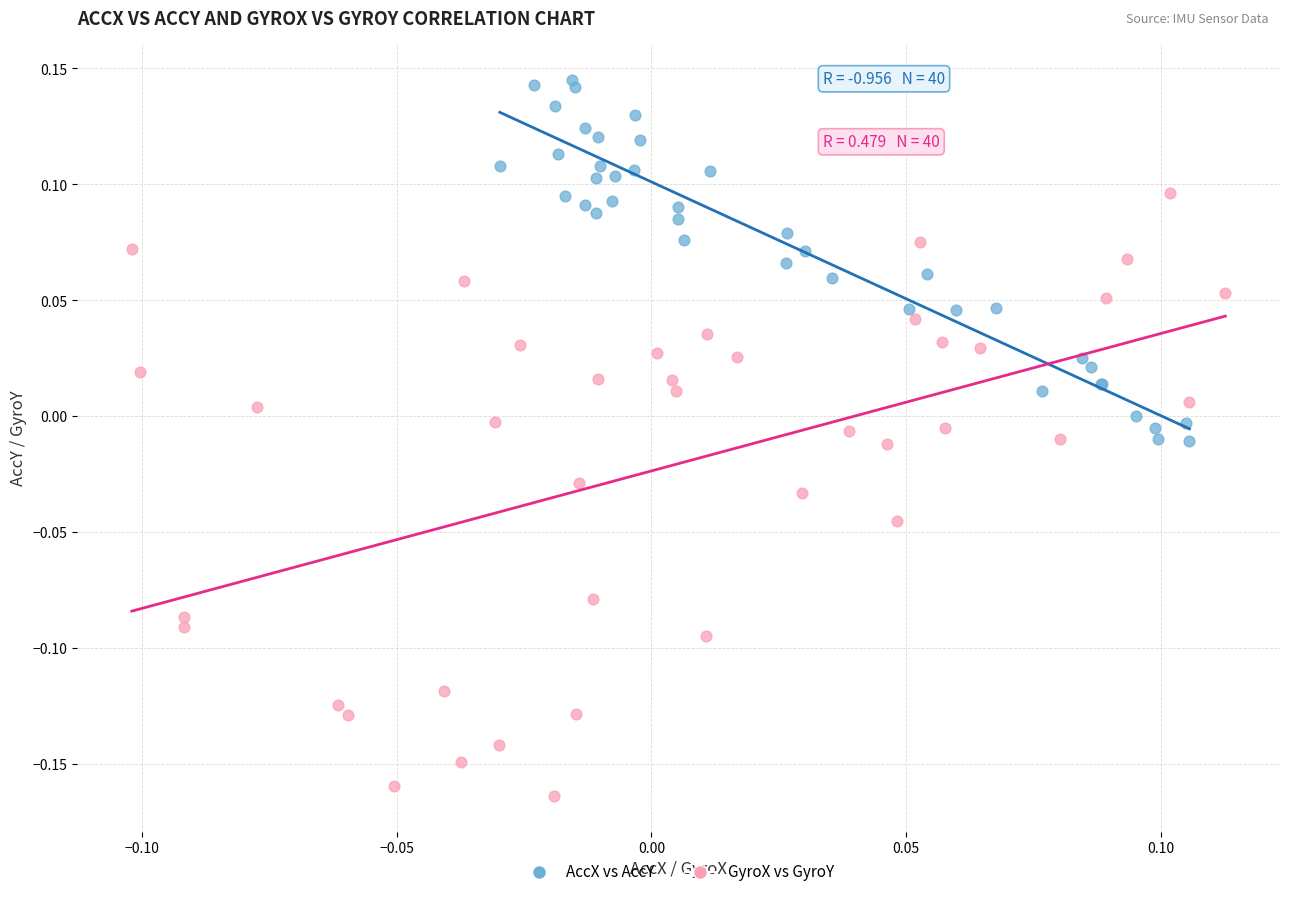

Which series has the largest Y range (max minus min)?

GyroX vs GyroY